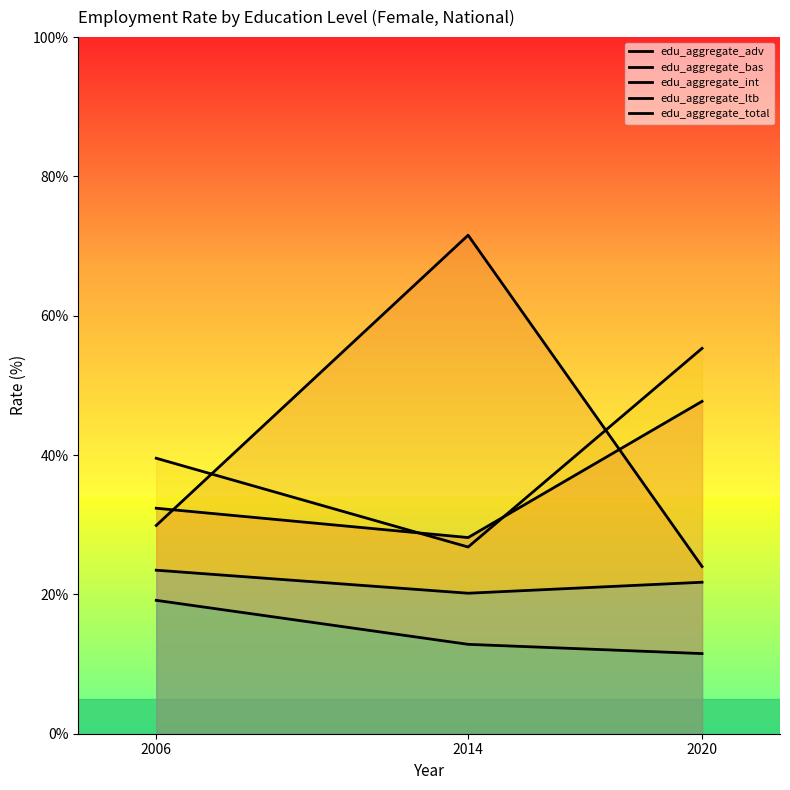

Is the value of edu_aggregate_bas at 2006 greater than the value of edu_aggregate_adv at 2006?

No